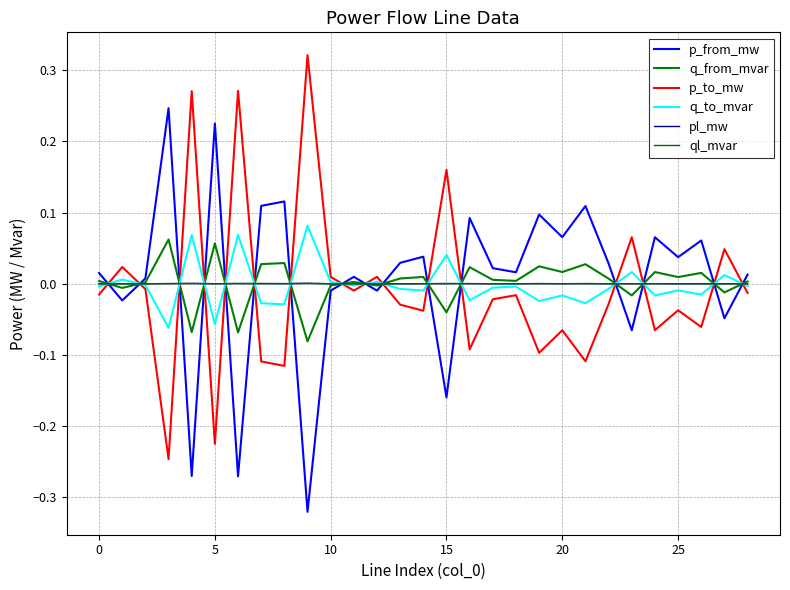

What are all the series names shown in the legend?

p_from_mw, q_from_mvar, p_to_mw, q_to_mvar, pl_mw, ql_mvar